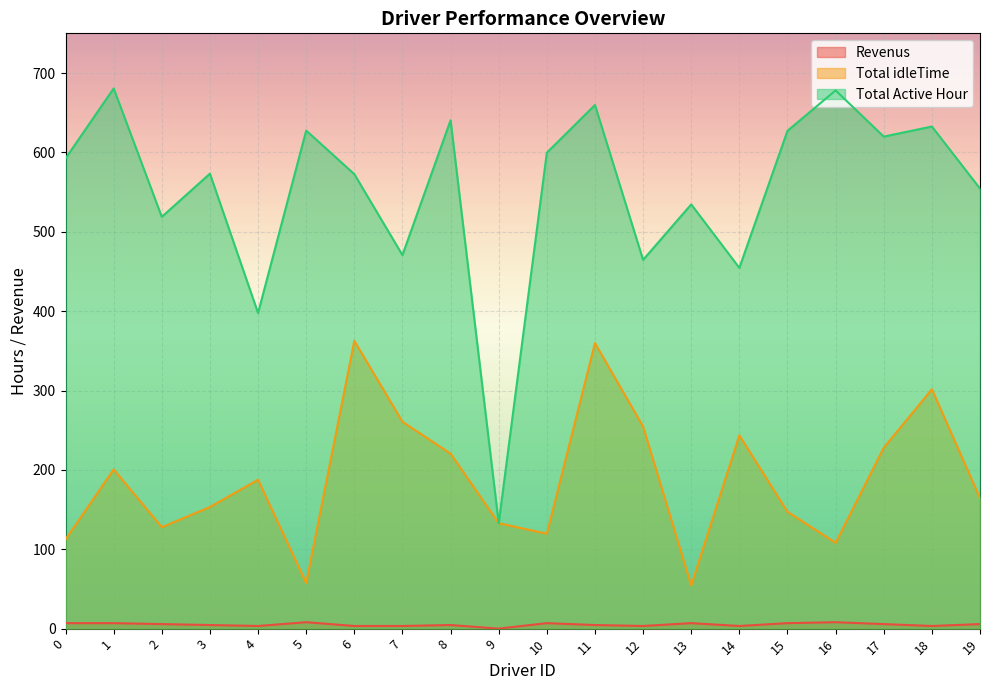

How many data points in Revenus are less than 5?

10